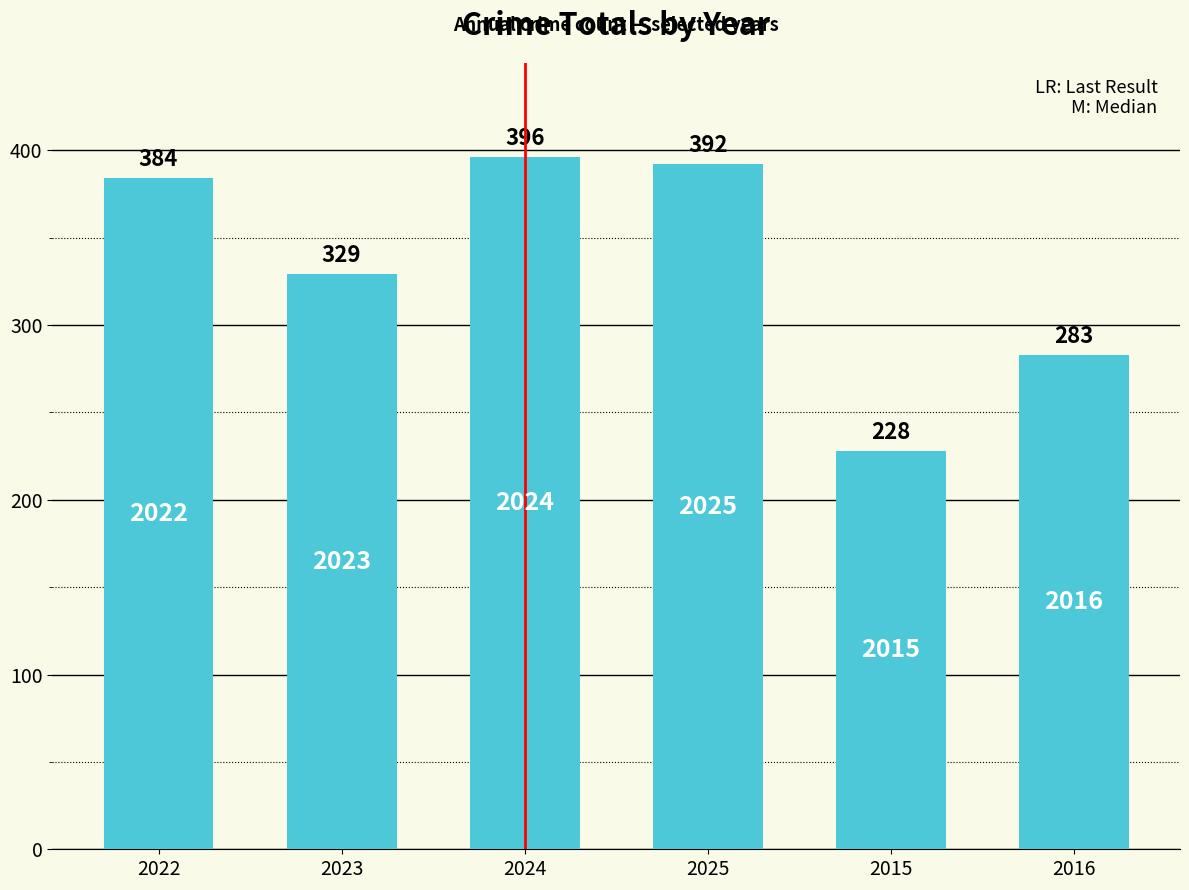

Reading left to right, list all the values displayed in this chart.

2022=384	2023=329	2024=396	2025=392	2015=228	2016=283